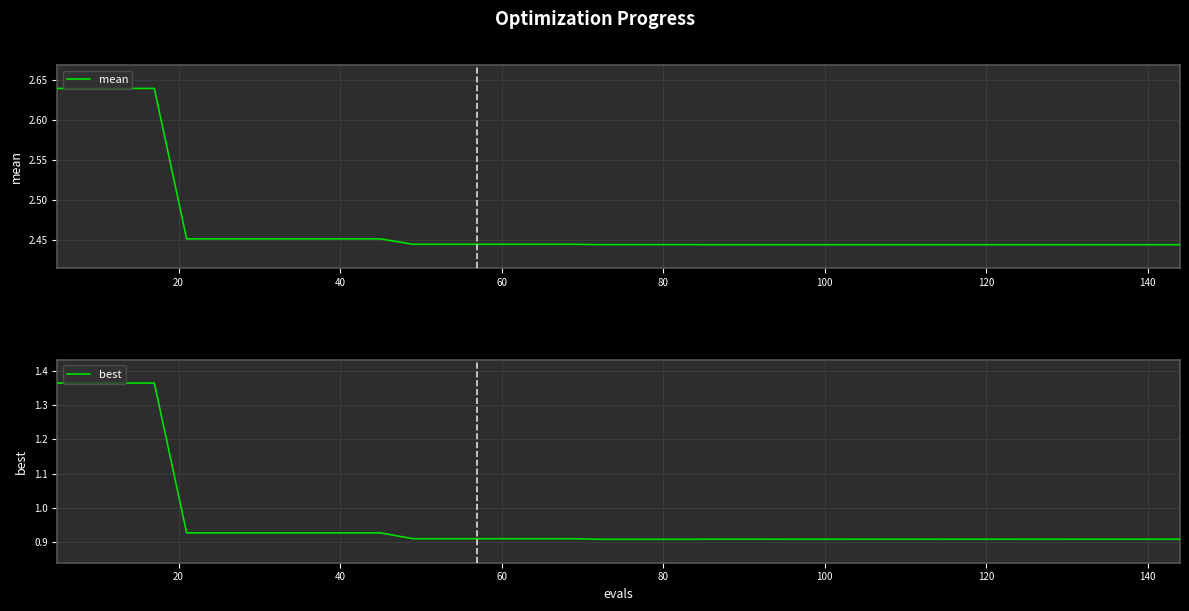

Reading left to right, list all the values displayed in this chart.

mean: 2.6	2.6	2.6	2.6	2.5	2.5	2.5	2.5	2.5	2.5	2.5	2.4	2.4	2.4	2.4	2.4	2.4	2.4	2.4	2.4	2.4	2.4	2.4	2.4	2.4	2.4	2.4	2.4	2.4	2.4	2.4	2.4	2.4	2.4	2.4	2.4	2.4	2.4	2.4	2.4
best: 1.4	1.4	1.4	1.4	0.9	0.9	0.9	0.9	0.9	0.9	0.9	0.9	0.9	0.9	0.9	0.9	0.9	0.9	0.9	0.9	0.9	0.9	0.9	0.9	0.9	0.9	0.9	0.9	0.9	0.9	0.9	0.9	0.9	0.9	0.9	0.9	0.9	0.9	0.9	0.9